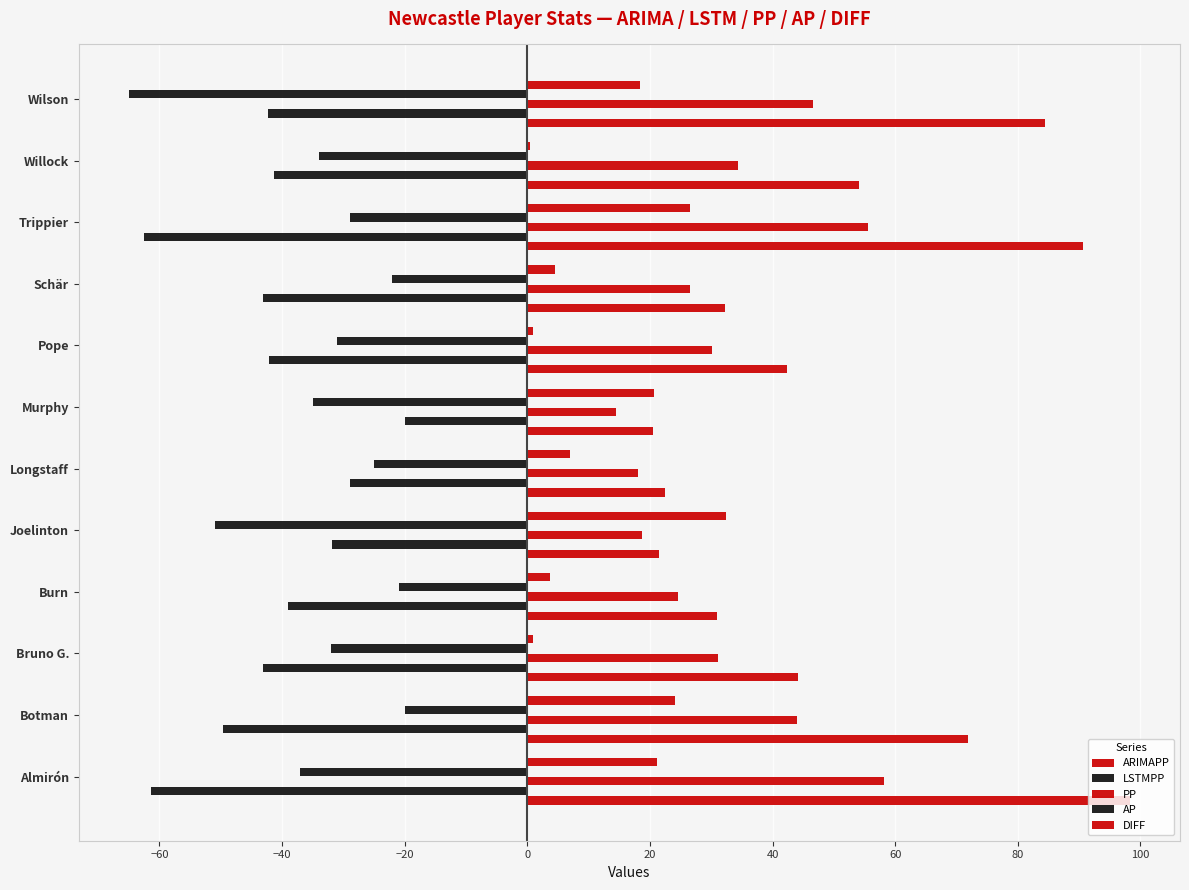

Reading left to right, extract all data points from this chart.

ARIMAPP: 98.3	71.9	44.1	31.0	21.5	22.5	20.4	42.3	32.3	90.7	54.2	84.4
LSTMPP: -61.4	-49.6	-43.1	-39.0	-31.8	-28.9	-19.9	-42.1	-43.1	-62.5	-41.3	-42.4
PP: 58.1	44.0	31.1	24.6	18.6	18.1	14.4	30.1	26.5	55.5	34.4	46.6
AP: -37.0	-20.0	-32.0	-21.0	-51.0	-25.0	-35.0	-31.0	-22.0	-29.0	-34.0	-65.0
DIFF: 21.1	24.0	0.9	3.6	32.4	6.9	20.6	0.9	4.5	26.5	0.4	18.4